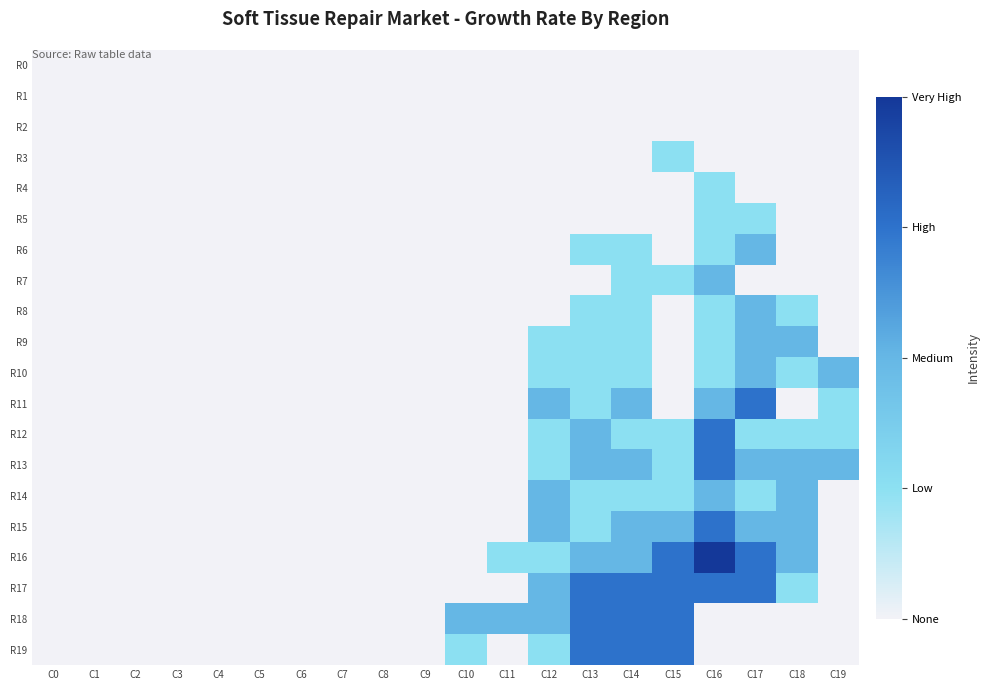

Reading left to right, list all the values displayed in this chart.

R0: C0=0	C1=0	C2=0	C3=0	C4=0	C5=0	C6=0	C7=0	C8=0	C9=0	C10=0	C11=0	C12=0	C13=0	C14=0	C15=0	C16=0	C17=0	C18=0	C19=0
R1: C0=0	C1=0	C2=0	C3=0	C4=0	C5=0	C6=0	C7=0	C8=0	C9=0	C10=0	C11=0	C12=0	C13=0	C14=0	C15=0	C16=0	C17=0	C18=0	C19=0
R2: C0=0	C1=0	C2=0	C3=0	C4=0	C5=0	C6=0	C7=0	C8=0	C9=0	C10=0	C11=0	C12=0	C13=0	C14=0	C15=0	C16=0	C17=0	C18=0	C19=0
R3: C0=0	C1=0	C2=0	C3=0	C4=0	C5=0	C6=0	C7=0	C8=0	C9=0	C10=0	C11=0	C12=0	C13=0	C14=0	C15=1	C16=0	C17=0	C18=0	C19=0
R4: C0=0	C1=0	C2=0	C3=0	C4=0	C5=0	C6=0	C7=0	C8=0	C9=0	C10=0	C11=0	C12=0	C13=0	C14=0	C15=0	C16=1	C17=0	C18=0	C19=0
R5: C0=0	C1=0	C2=0	C3=0	C4=0	C5=0	C6=0	C7=0	C8=0	C9=0	C10=0	C11=0	C12=0	C13=0	C14=0	C15=0	C16=1	C17=1	C18=0	C19=0
R6: C0=0	C1=0	C2=0	C3=0	C4=0	C5=0	C6=0	C7=0	C8=0	C9=0	C10=0	C11=0	C12=0	C13=1	C14=1	C15=0	C16=1	C17=2	C18=0	C19=0
R7: C0=0	C1=0	C2=0	C3=0	C4=0	C5=0	C6=0	C7=0	C8=0	C9=0	C10=0	C11=0	C12=0	C13=0	C14=1	C15=1	C16=2	C17=0	C18=0	C19=0
R8: C0=0	C1=0	C2=0	C3=0	C4=0	C5=0	C6=0	C7=0	C8=0	C9=0	C10=0	C11=0	C12=0	C13=1	C14=1	C15=0	C16=1	C17=2	C18=1	C19=0
R9: C0=0	C1=0	C2=0	C3=0	C4=0	C5=0	C6=0	C7=0	C8=0	C9=0	C10=0	C11=0	C12=1	C13=1	C14=1	C15=0	C16=1	C17=2	C18=2	C19=0
R10: C0=0	C1=0	C2=0	C3=0	C4=0	C5=0	C6=0	C7=0	C8=0	C9=0	C10=0	C11=0	C12=1	C13=1	C14=1	C15=0	C16=1	C17=2	C18=1	C19=2
R11: C0=0	C1=0	C2=0	C3=0	C4=0	C5=0	C6=0	C7=0	C8=0	C9=0	C10=0	C11=0	C12=2	C13=1	C14=2	C15=0	C16=2	C17=3	C18=0	C19=1
R12: C0=0	C1=0	C2=0	C3=0	C4=0	C5=0	C6=0	C7=0	C8=0	C9=0	C10=0	C11=0	C12=1	C13=2	C14=1	C15=1	C16=3	C17=1	C18=1	C19=1
R13: C0=0	C1=0	C2=0	C3=0	C4=0	C5=0	C6=0	C7=0	C8=0	C9=0	C10=0	C11=0	C12=1	C13=2	C14=2	C15=1	C16=3	C17=2	C18=2	C19=2
R14: C0=0	C1=0	C2=0	C3=0	C4=0	C5=0	C6=0	C7=0	C8=0	C9=0	C10=0	C11=0	C12=2	C13=1	C14=1	C15=1	C16=2	C17=1	C18=2	C19=0
R15: C0=0	C1=0	C2=0	C3=0	C4=0	C5=0	C6=0	C7=0	C8=0	C9=0	C10=0	C11=0	C12=2	C13=1	C14=2	C15=2	C16=3	C17=2	C18=2	C19=0
R16: C0=0	C1=0	C2=0	C3=0	C4=0	C5=0	C6=0	C7=0	C8=0	C9=0	C10=0	C11=1	C12=1	C13=2	C14=2	C15=3	C16=4	C17=3	C18=2	C19=0
R17: C0=0	C1=0	C2=0	C3=0	C4=0	C5=0	C6=0	C7=0	C8=0	C9=0	C10=0	C11=0	C12=2	C13=3	C14=3	C15=3	C16=3	C17=3	C18=1	C19=0
R18: C0=0	C1=0	C2=0	C3=0	C4=0	C5=0	C6=0	C7=0	C8=0	C9=0	C10=2	C11=2	C12=2	C13=3	C14=3	C15=3	C16=0	C17=0	C18=0	C19=0
R19: C0=0	C1=0	C2=0	C3=0	C4=0	C5=0	C6=0	C7=0	C8=0	C9=0	C10=1	C11=0	C12=1	C13=3	C14=3	C15=3	C16=0	C17=0	C18=0	C19=0